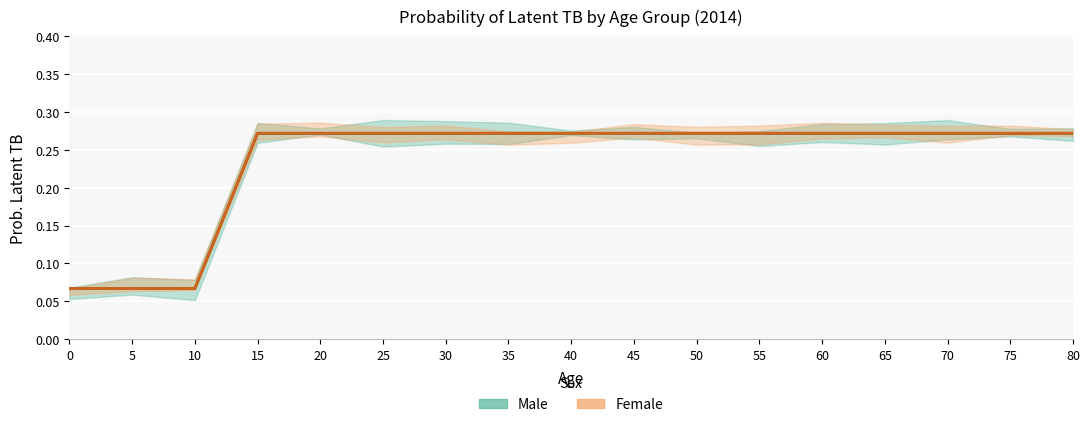

What is the sum of all Male values?

4.0